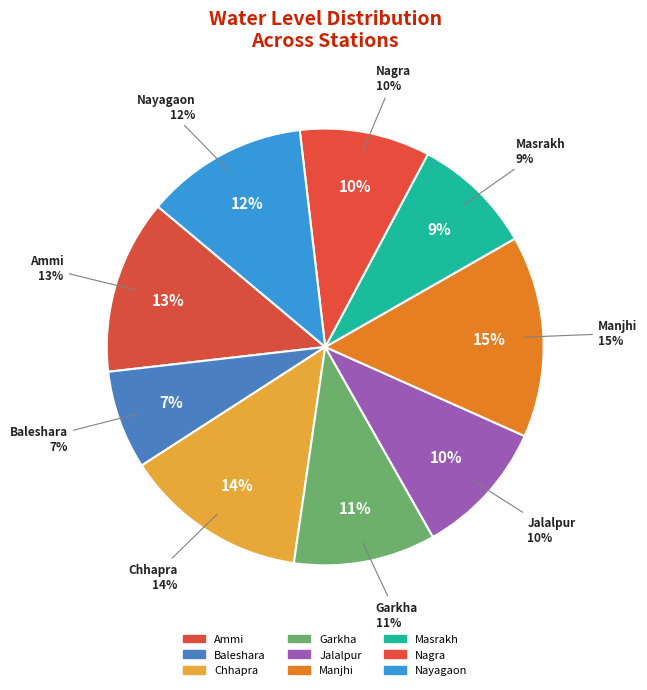

Is there a majority slice in this chart?

No